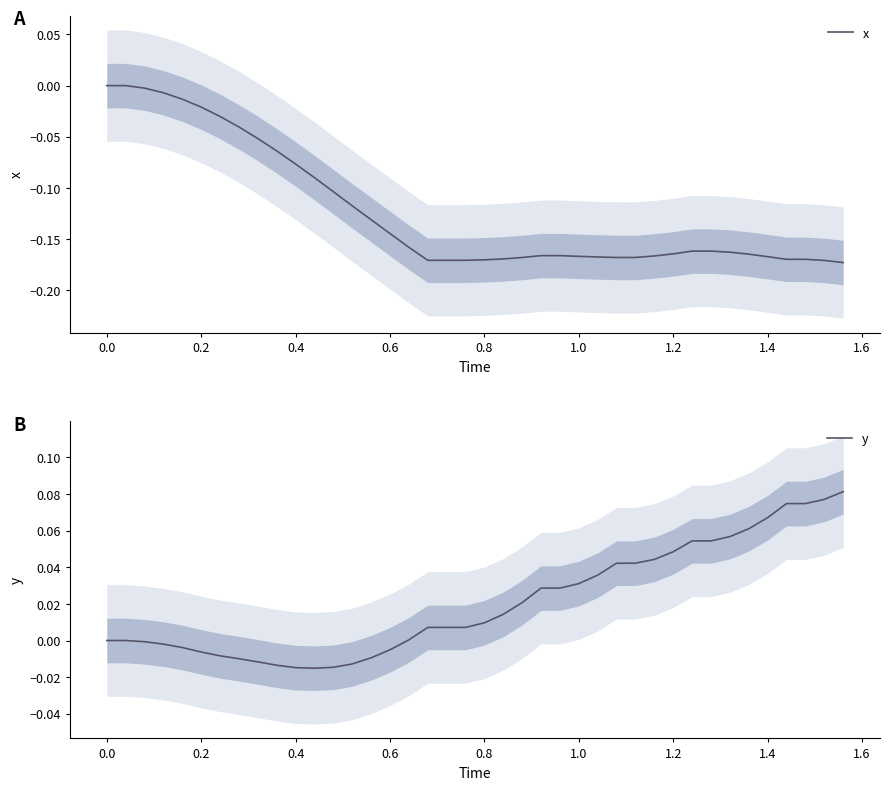

The x series shows -0.0 at 0.4. True or false?

False